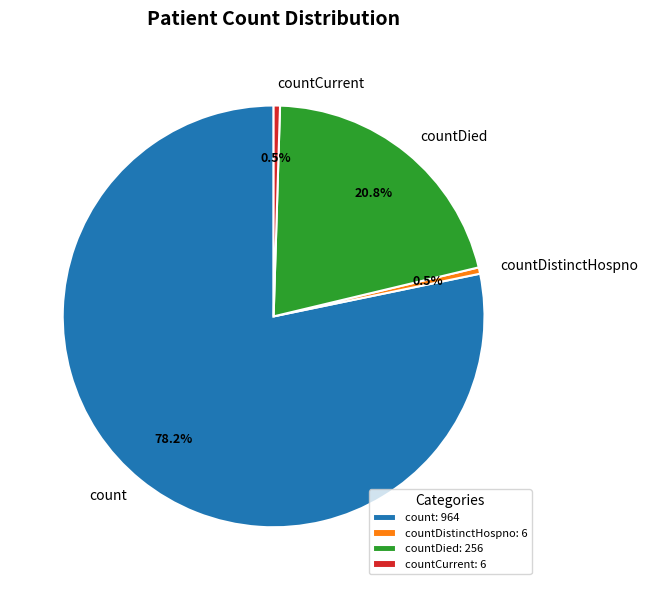

Does any single category account for the majority?

Yes